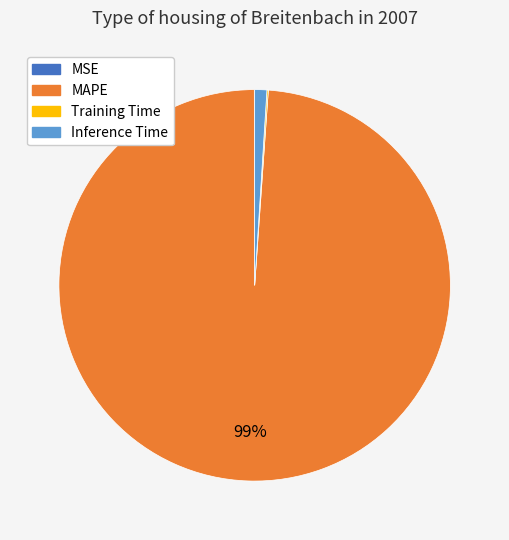

Which category has the biggest portion of the pie?

MAPE